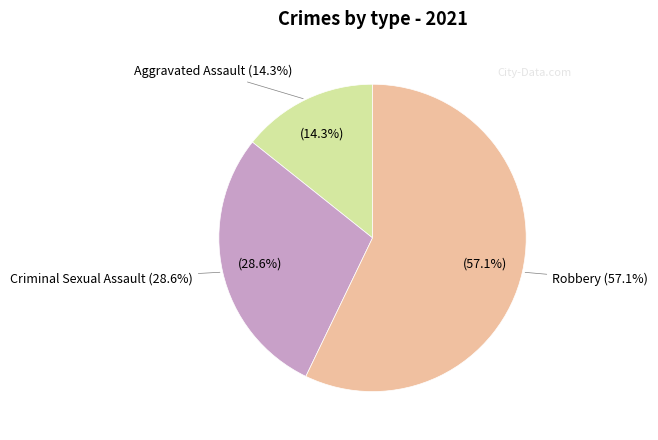

Combined, what portion of the pie is Robbery and Criminal Sexual Assault?

85.7%